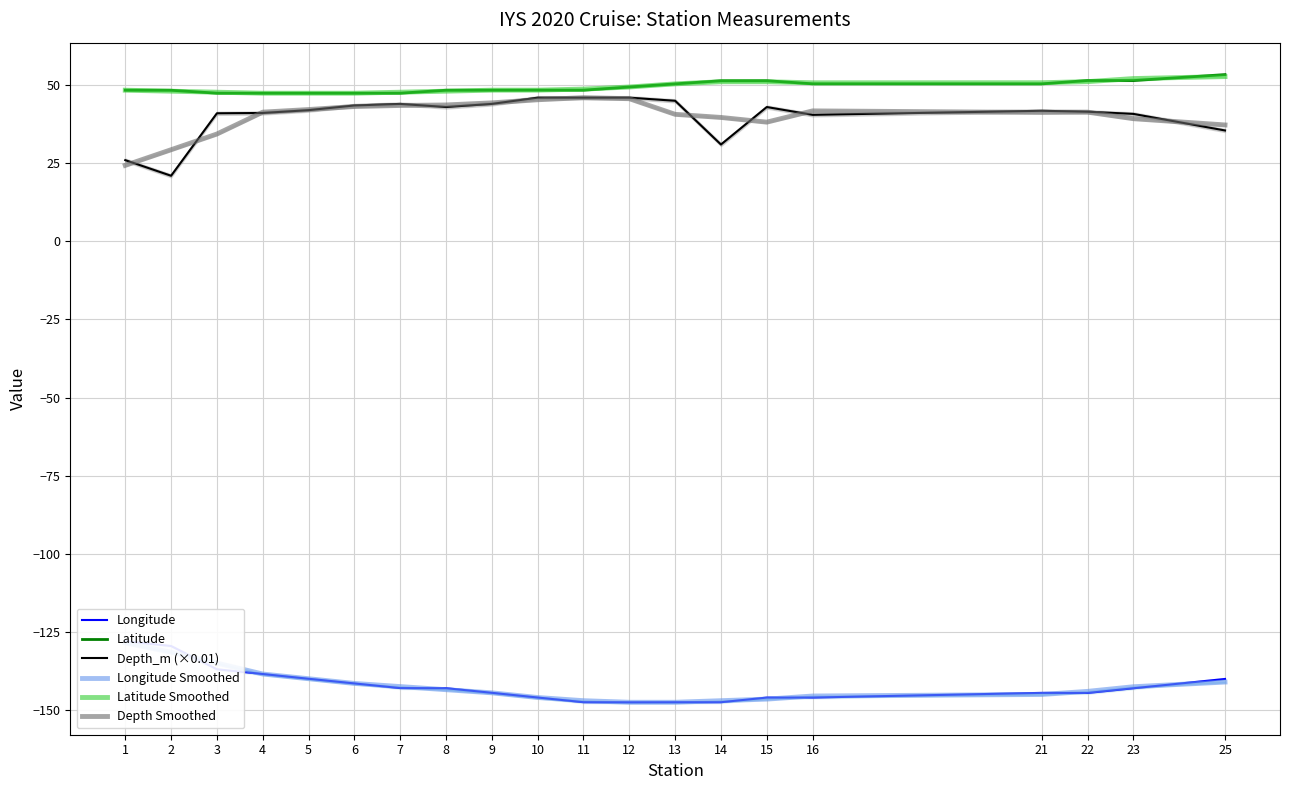

What is the value of the Latitude point at the 16th from the left?

50.4